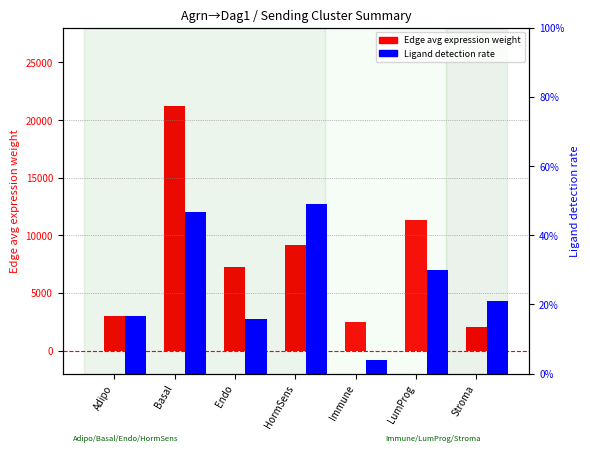

Rank the series by their maximum value, from lowest to highest.

Ligand detection rate, Edge avg expression weight